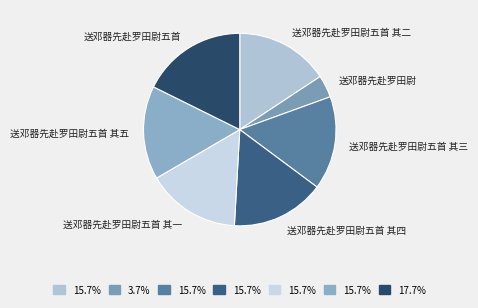

Is there a majority slice in this chart?

No